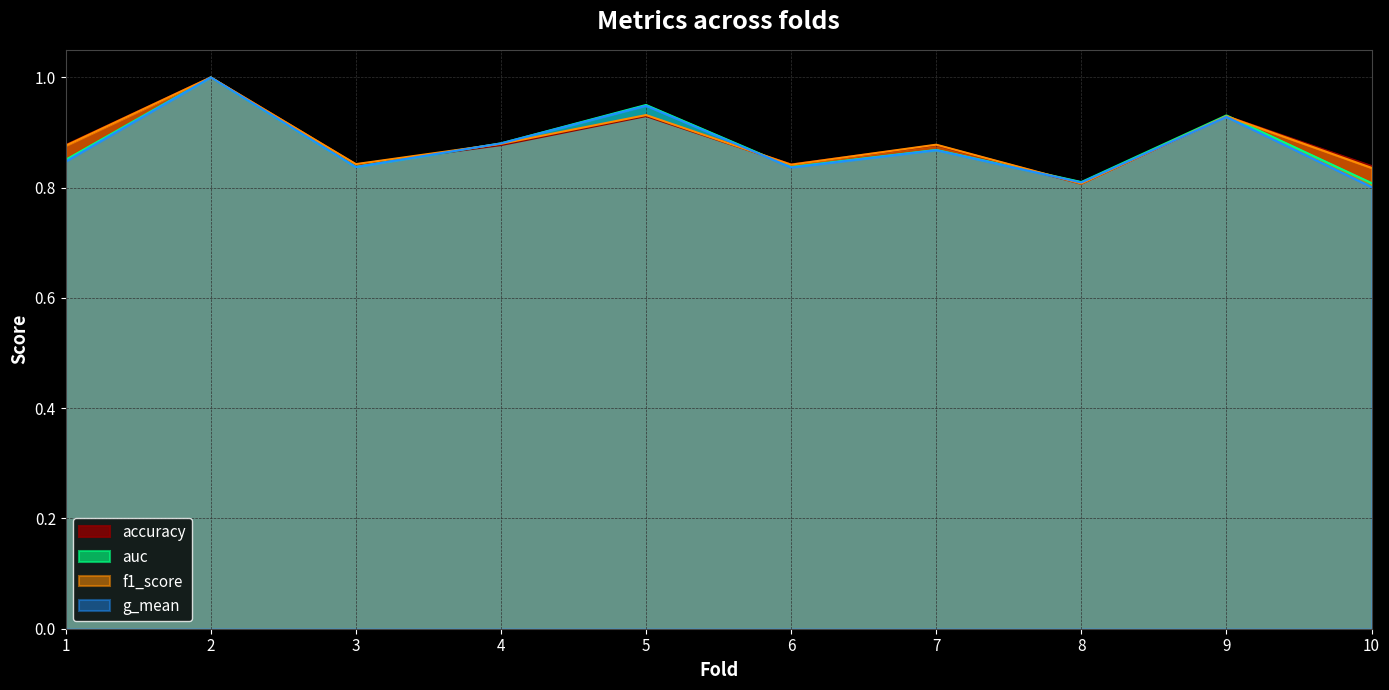

Which series changed the most between 7 and 9?

auc